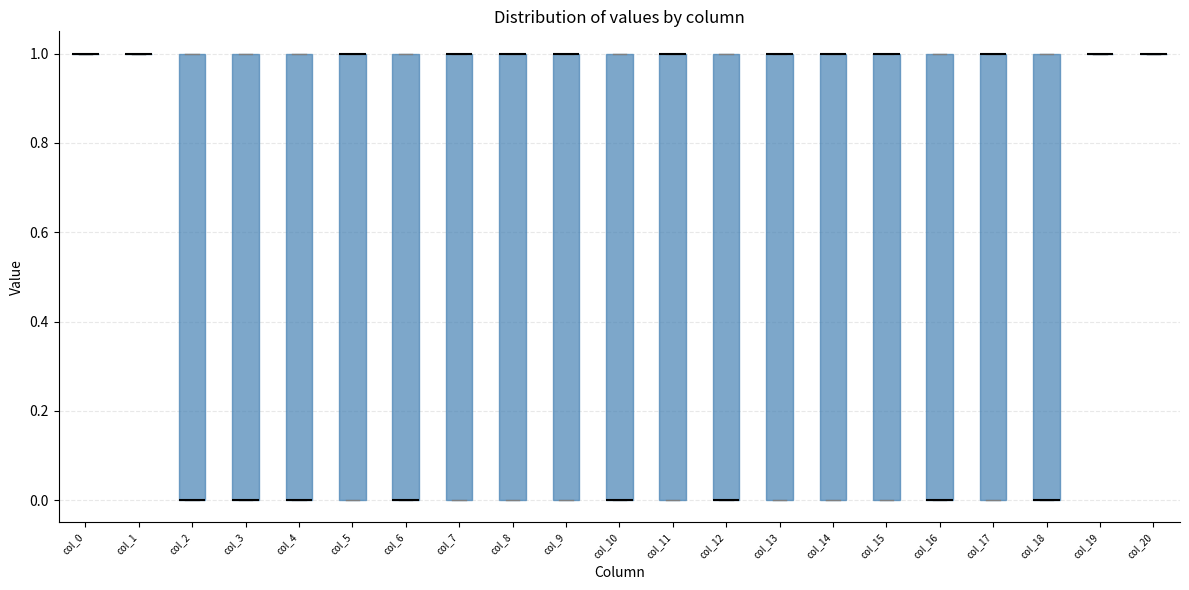

Reading left to right, transcribe this box plot: for each box, give where its median line is, the range the box spans, and where its two whiskers end, as read against the y-axis. The values are not printed on the chart, so give them approximately, as read against the axis.

col_0: box collapsed to a line at 1, whiskers 1 to 1
col_1: box collapsed to a line at 1, whiskers 1 to 1
col_2: median 0 (drawn on the box's lower edge), box 0 to 1, whiskers 0 to 1
col_3: median 0 (drawn on the box's lower edge), box 0 to 1, whiskers 0 to 1
col_4: median 0 (drawn on the box's lower edge), box 0 to 1, whiskers 0 to 1
col_5: median 1 (drawn on the box's upper edge), box 0 to 1, whiskers 0 to 1
col_6: median 0 (drawn on the box's lower edge), box 0 to 1, whiskers 0 to 1
col_7: median 1 (drawn on the box's upper edge), box 0 to 1, whiskers 0 to 1
col_8: median 1 (drawn on the box's upper edge), box 0 to 1, whiskers 0 to 1
col_9: median 1 (drawn on the box's upper edge), box 0 to 1, whiskers 0 to 1
col_10: median 0 (drawn on the box's lower edge), box 0 to 1, whiskers 0 to 1
col_11: median 1 (drawn on the box's upper edge), box 0 to 1, whiskers 0 to 1
col_12: median 0 (drawn on the box's lower edge), box 0 to 1, whiskers 0 to 1
col_13: median 1 (drawn on the box's upper edge), box 0 to 1, whiskers 0 to 1
col_14: median 1 (drawn on the box's upper edge), box 0 to 1, whiskers 0 to 1
col_15: median 1 (drawn on the box's upper edge), box 0 to 1, whiskers 0 to 1
col_16: median 0 (drawn on the box's lower edge), box 0 to 1, whiskers 0 to 1
col_17: median 1 (drawn on the box's upper edge), box 0 to 1, whiskers 0 to 1
col_18: median 0 (drawn on the box's lower edge), box 0 to 1, whiskers 0 to 1
col_19: box collapsed to a line at 1, whiskers 1 to 1
col_20: box collapsed to a line at 1, whiskers 1 to 1